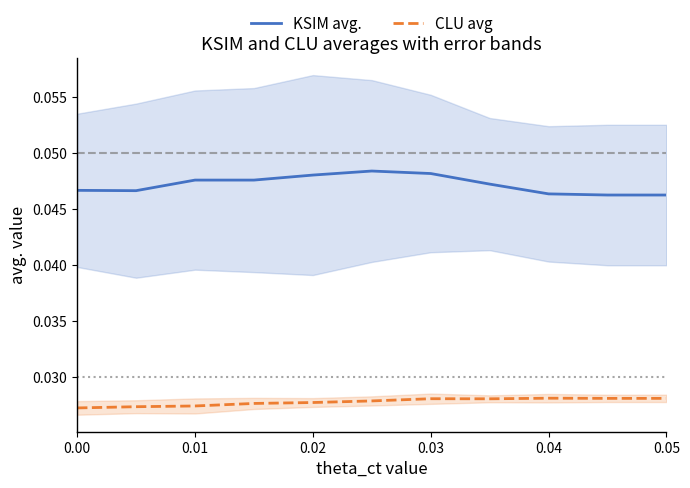

True or false: CLU avg and KSIM avg. cross at least once.

False